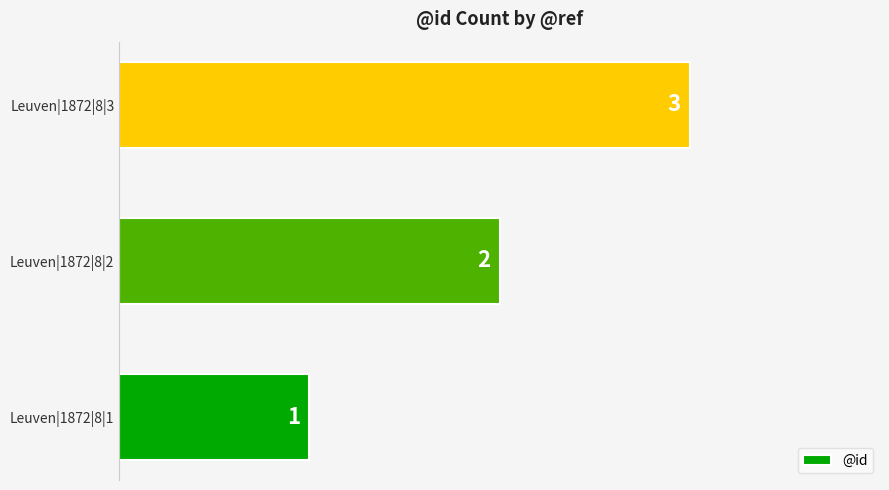

Rank the categories by value from lowest to highest.

Leuven|1872|8|1, Leuven|1872|8|2, Leuven|1872|8|3